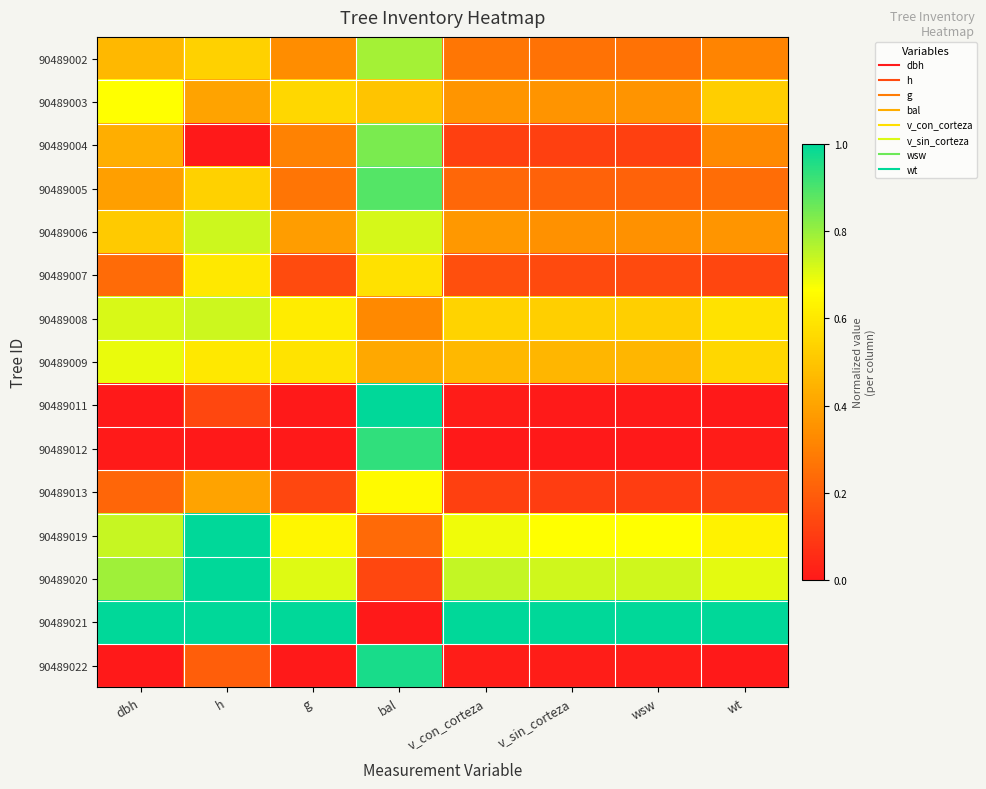

Reading left to right, list all the values displayed in this chart.

90489002: dbh=0.5	h=0.5	g=0.3	bal=0.8	v_con_corteza=0.3	v_sin_corteza=0.3	wsw=0.3	wt=0.3
90489003: dbh=0.7	h=0.4	g=0.6	bal=0.5	v_con_corteza=0.4	v_sin_corteza=0.4	wsw=0.4	wt=0.5
90489004: dbh=0.4	h=0.0	g=0.3	bal=0.8	v_con_corteza=0.1	v_sin_corteza=0.1	wsw=0.1	wt=0.3
90489005: dbh=0.4	h=0.5	g=0.3	bal=0.9	v_con_corteza=0.2	v_sin_corteza=0.2	wsw=0.2	wt=0.2
90489006: dbh=0.5	h=0.7	g=0.4	bal=0.7	v_con_corteza=0.4	v_sin_corteza=0.3	wsw=0.3	wt=0.4
90489007: dbh=0.2	h=0.6	g=0.1	bal=0.6	v_con_corteza=0.2	v_sin_corteza=0.1	wsw=0.1	wt=0.1
90489008: dbh=0.7	h=0.7	g=0.6	bal=0.3	v_con_corteza=0.5	v_sin_corteza=0.5	wsw=0.5	wt=0.6
90489009: dbh=0.7	h=0.6	g=0.6	bal=0.4	v_con_corteza=0.5	v_sin_corteza=0.5	wsw=0.5	wt=0.6
90489011: dbh=0.0	h=0.1	g=0.0	bal=1.0	v_con_corteza=0.0	v_sin_corteza=0.0	wsw=0.0	wt=0.0
90489012: dbh=0.0	h=0.0	g=0.0	bal=0.9	v_con_corteza=0.0	v_sin_corteza=0.0	wsw=0.0	wt=0.0
90489013: dbh=0.2	h=0.4	g=0.1	bal=0.7	v_con_corteza=0.1	v_sin_corteza=0.1	wsw=0.1	wt=0.1
90489019: dbh=0.7	h=1.0	g=0.6	bal=0.2	v_con_corteza=0.7	v_sin_corteza=0.7	wsw=0.7	wt=0.6
90489020: dbh=0.8	h=1.0	g=0.7	bal=0.1	v_con_corteza=0.7	v_sin_corteza=0.7	wsw=0.7	wt=0.7
90489021: dbh=1.0	h=1.0	g=1.0	bal=0.0	v_con_corteza=1.0	v_sin_corteza=1.0	wsw=1.0	wt=1.0
90489022: dbh=0.0	h=0.2	g=0.0	bal=1.0	v_con_corteza=0.0	v_sin_corteza=0.0	wsw=0.0	wt=0.0